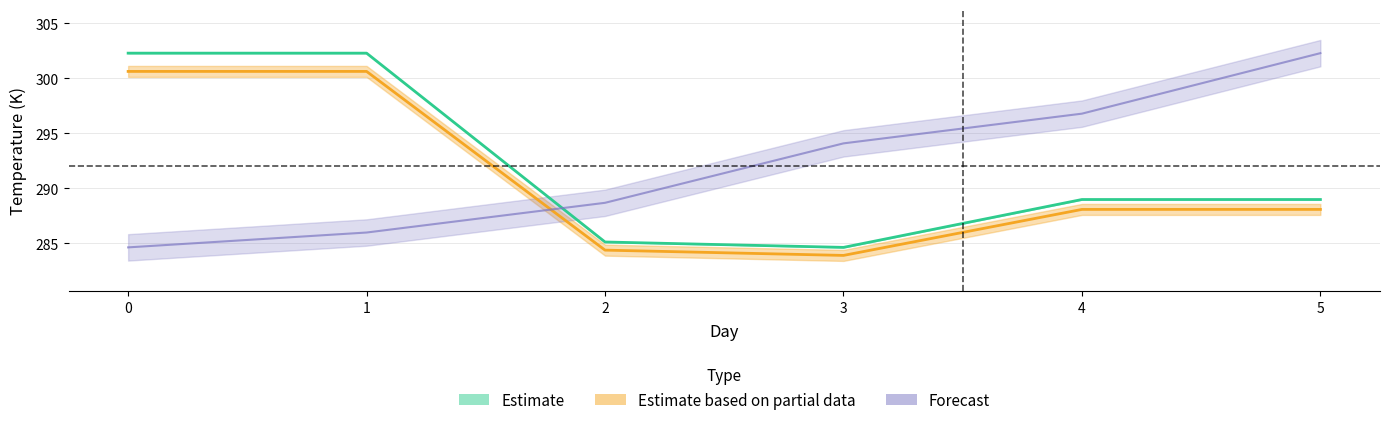

True or false: temp and feels_like cross at least once.

False